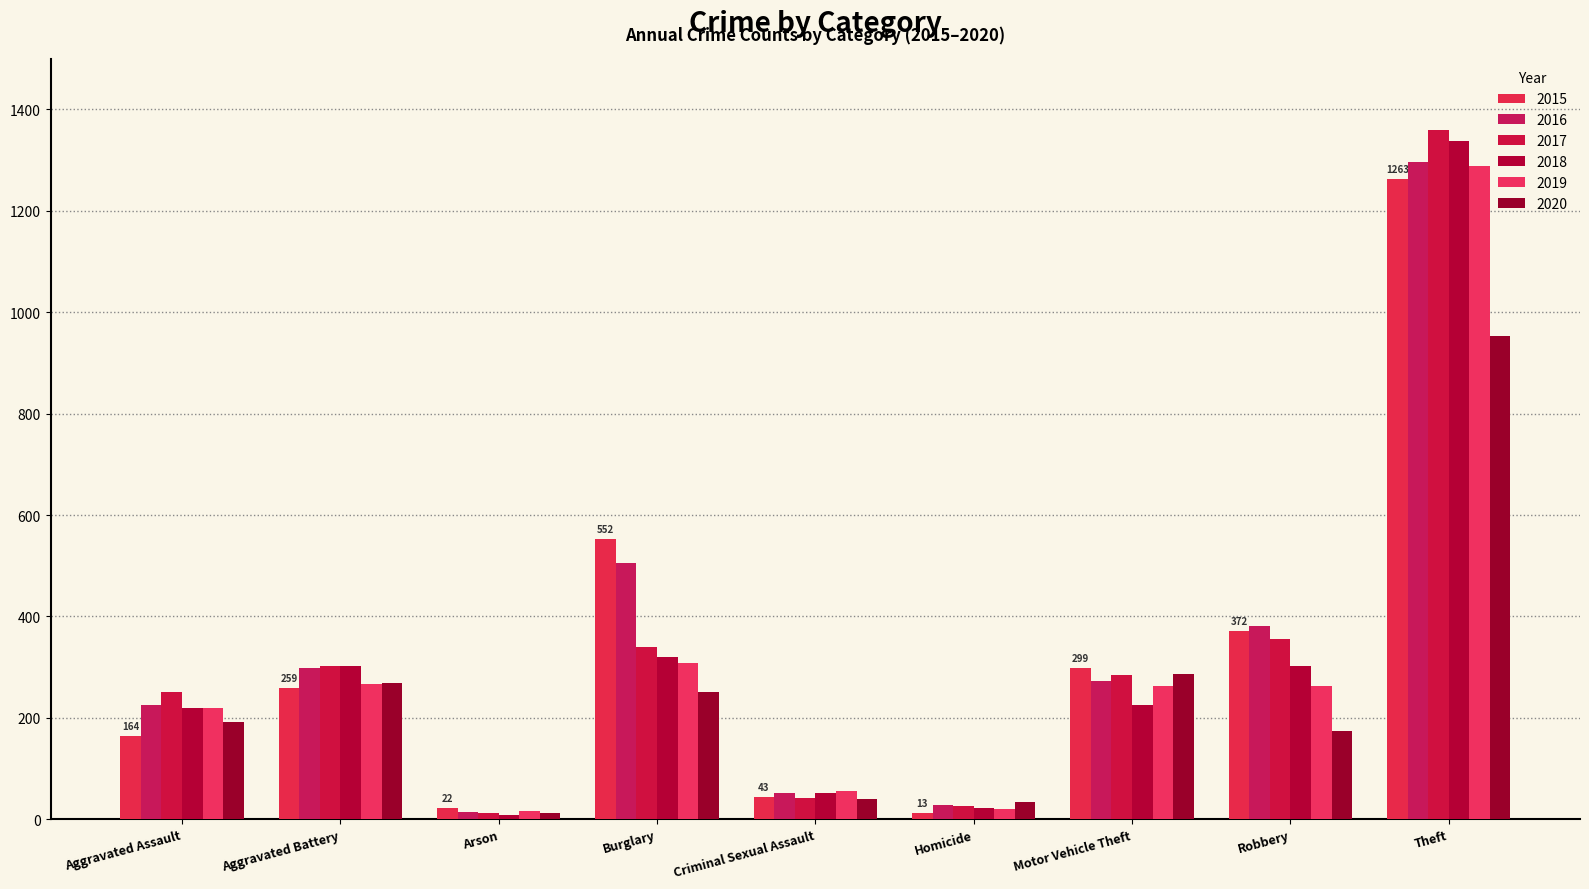

Are the bars horizontal?

No